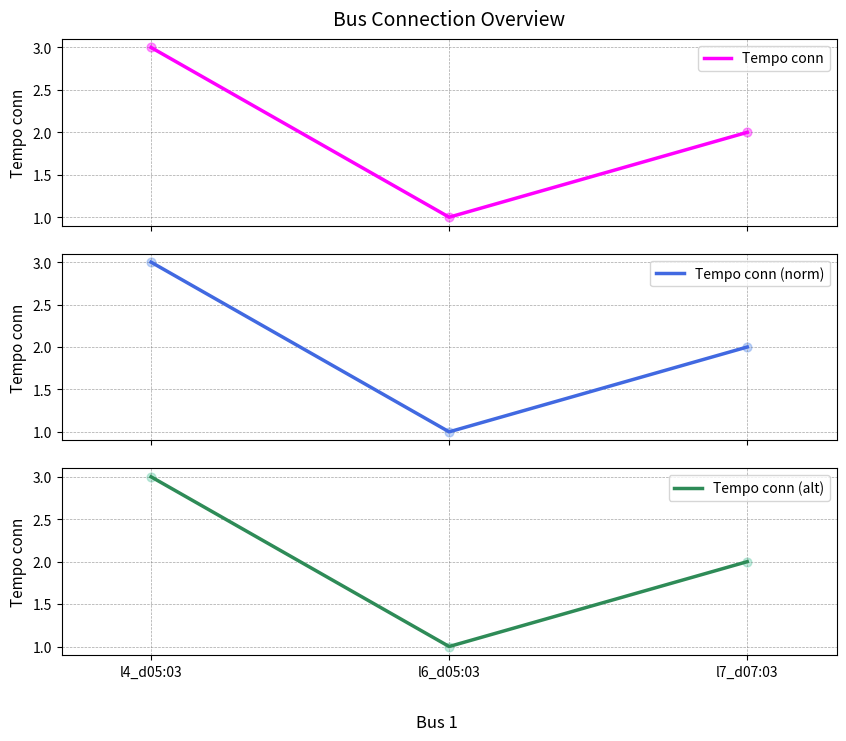

Which series has the largest Y range (max minus min)?

Tempo conn